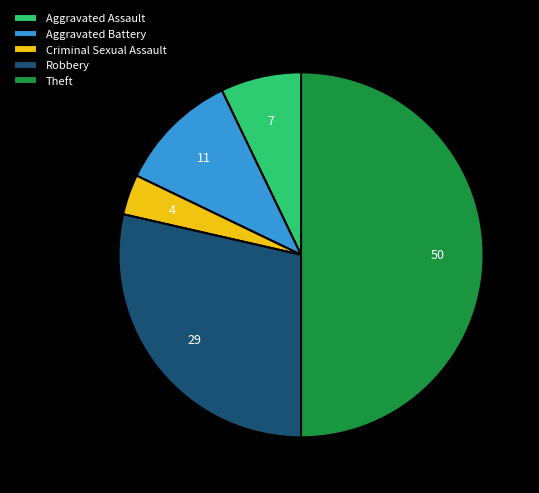

Count the number of slices in the pie.

5